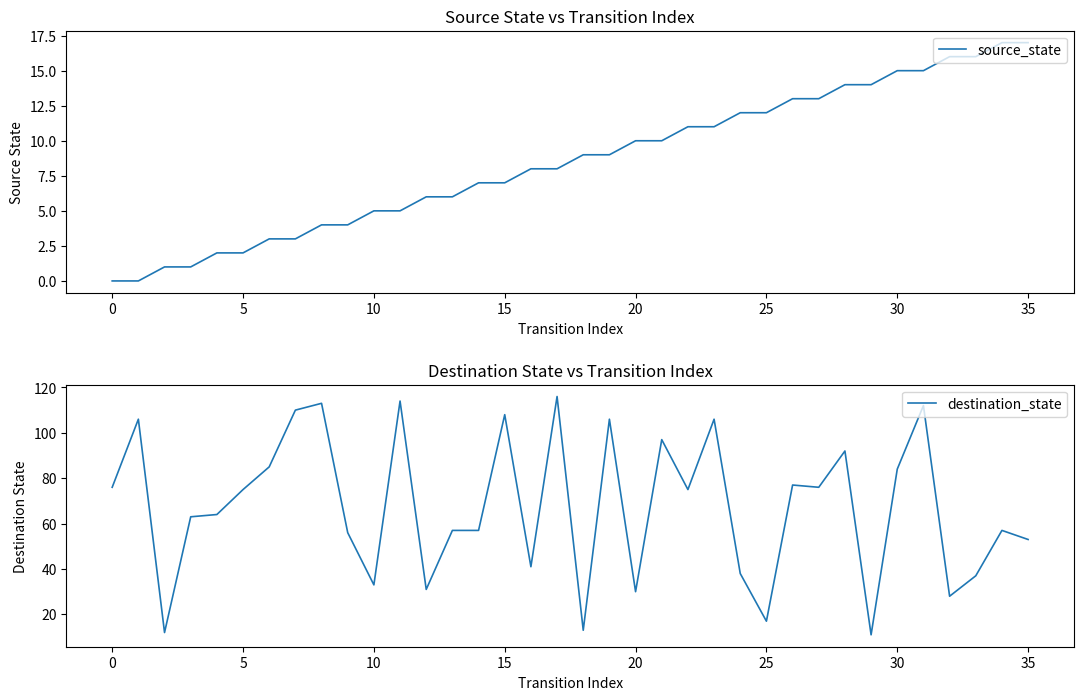

Is the value of destination_state at 17 greater than the value of source_state at 21?

Yes